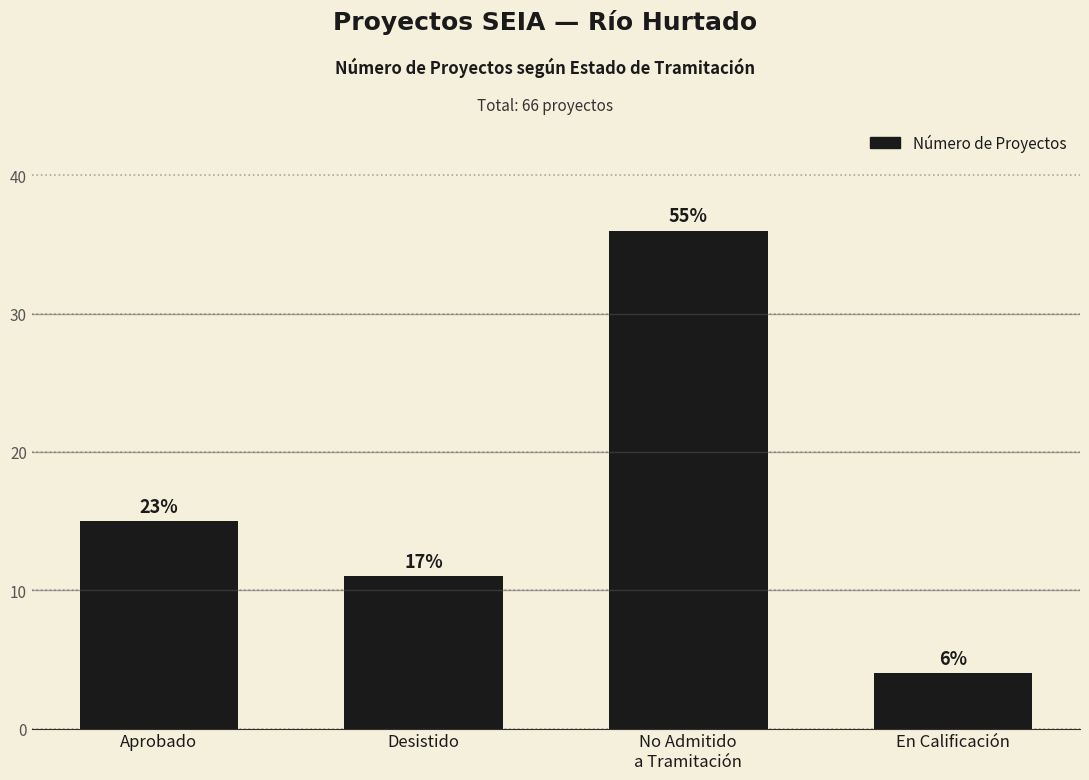

How many values are between 11 and 36?

3